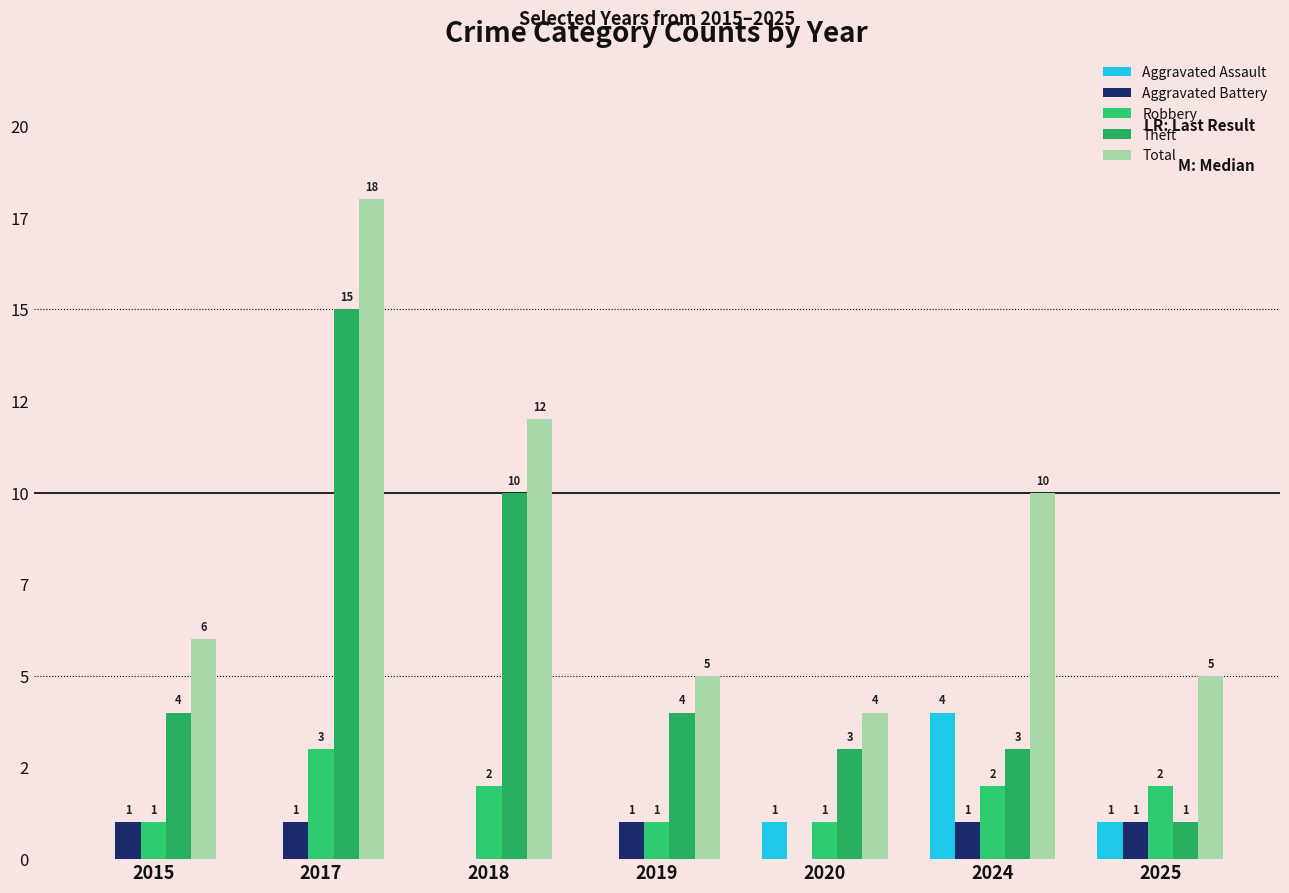

Are the bars grouped side by side (vs. stacked)?

Yes